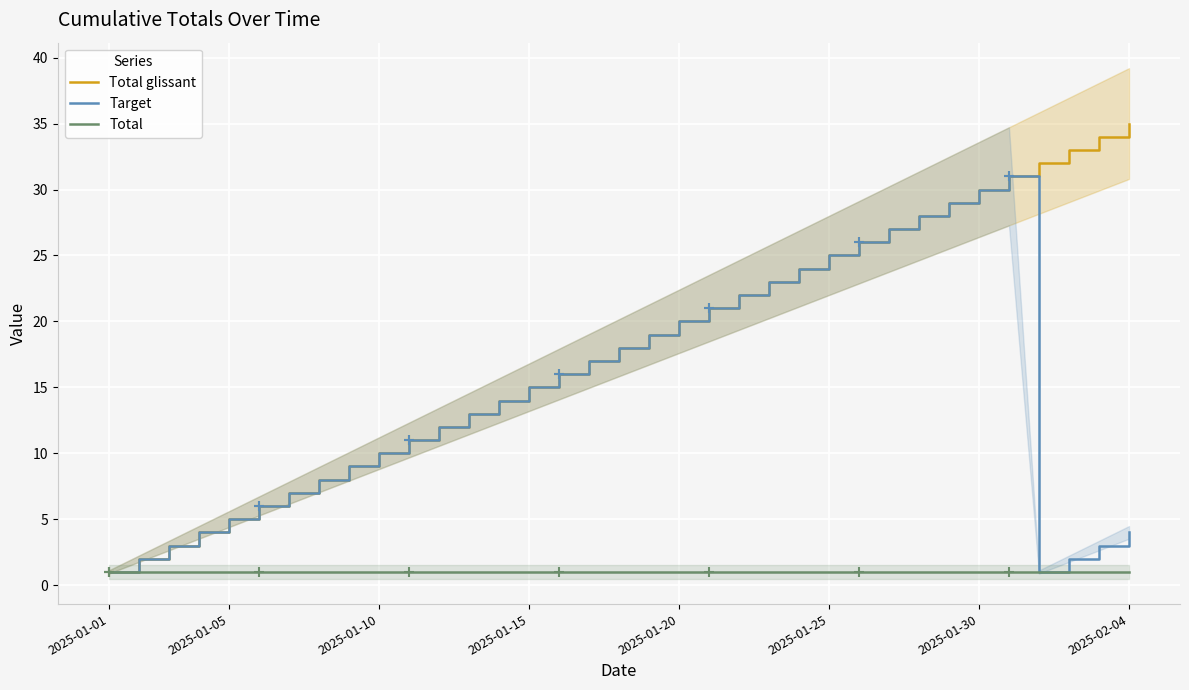

What is the maximum value for Target?

31